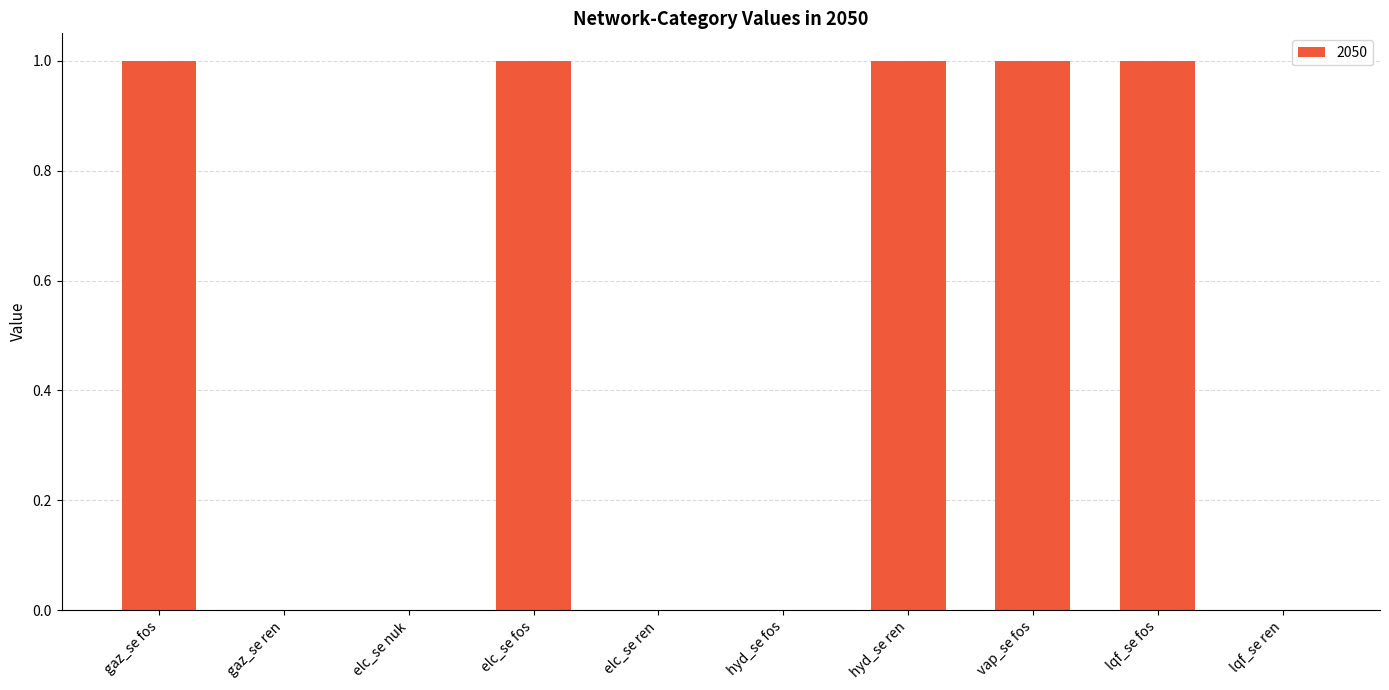

The value at elc_se nuk is 1. True or false?

False